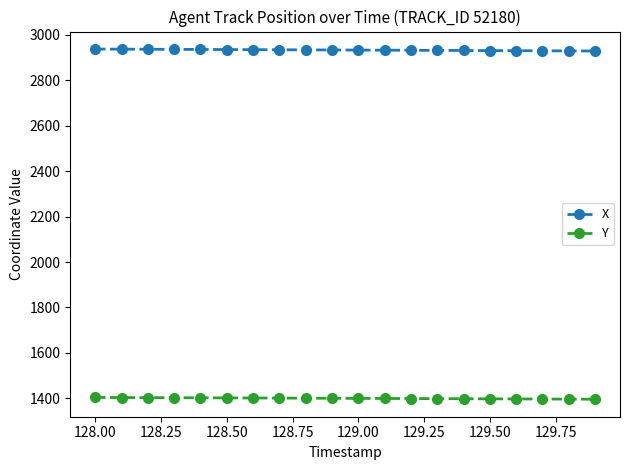

What is the highest value of the Y series?

1404.1